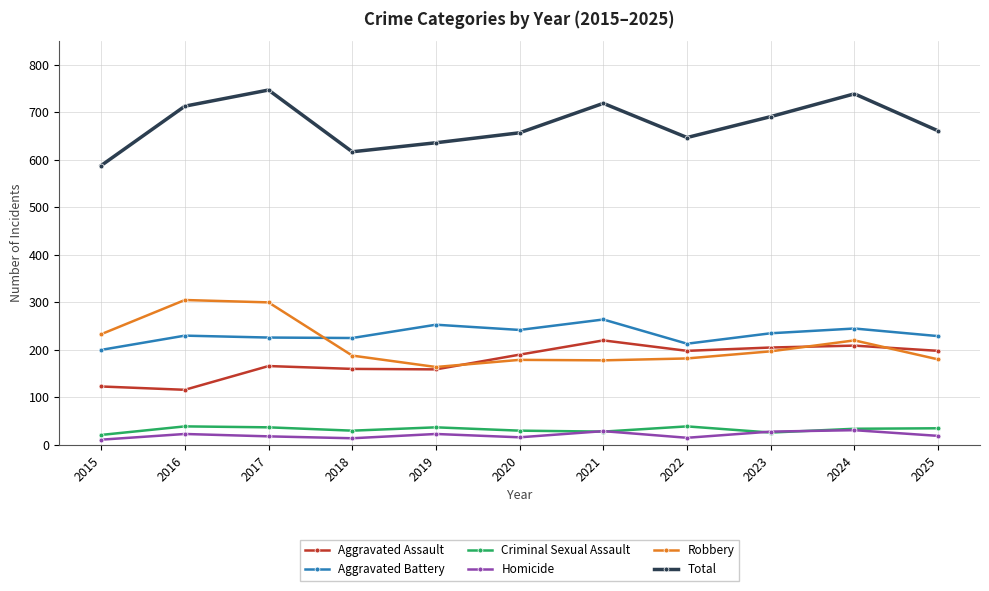

The Robbery series shows 300 at 2017. True or false?

True